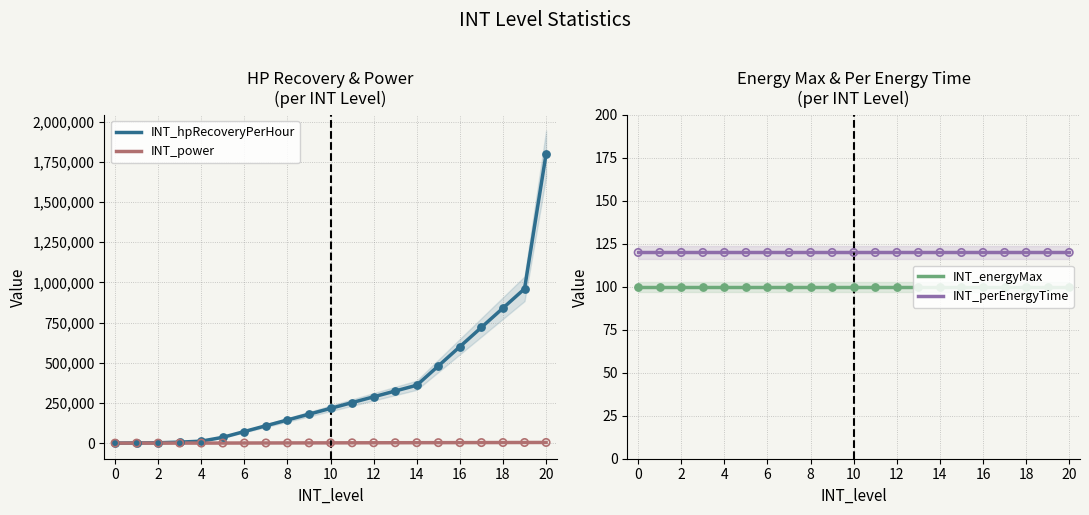

What is the highest value of the INT_perEnergyTime series?

120